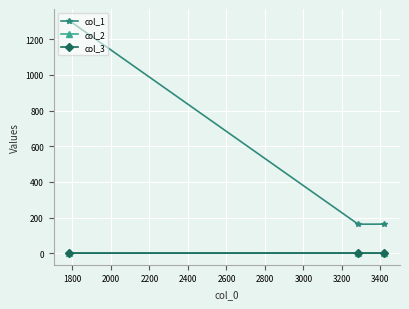

Which series has the largest range (max minus min)?

col_1